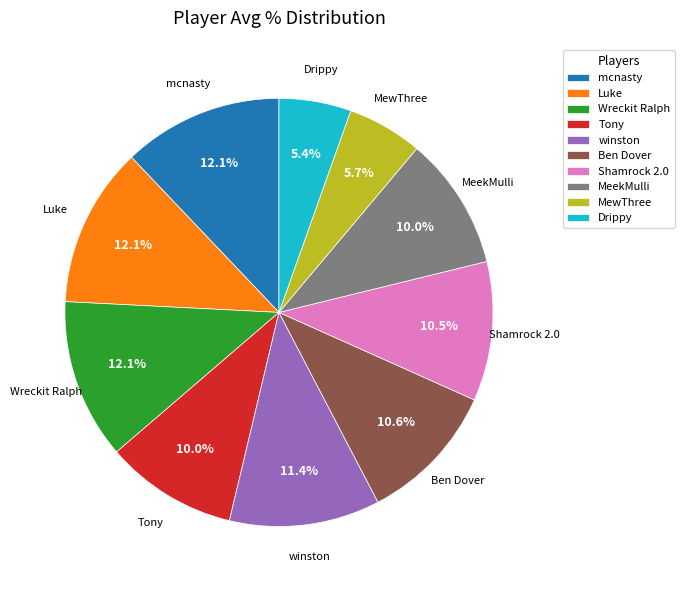

Combined, do winston and Drippy account for over 50%?

No